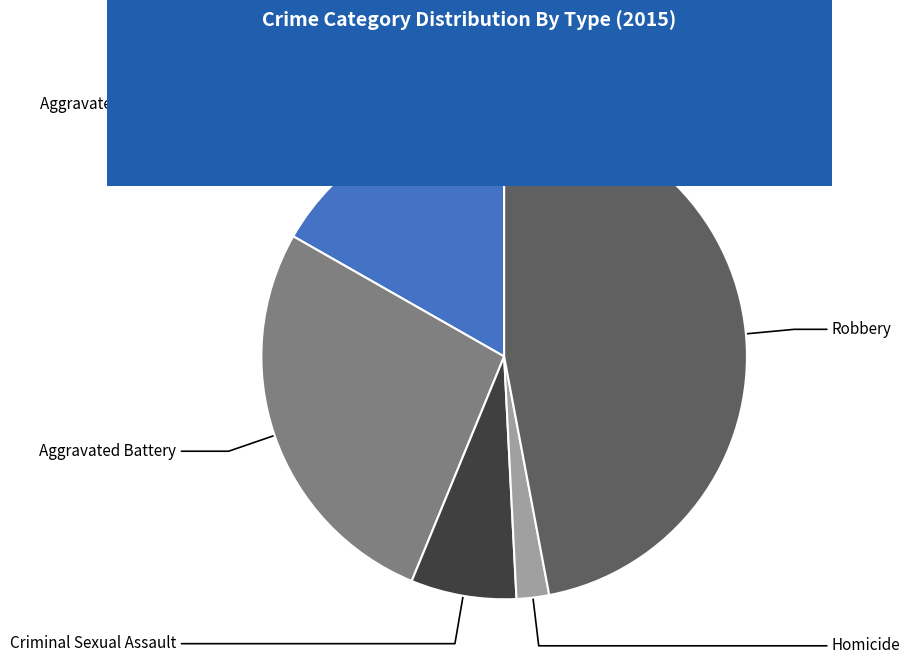

What is the total percentage of Aggravated Assault and Homicide?

18.9%